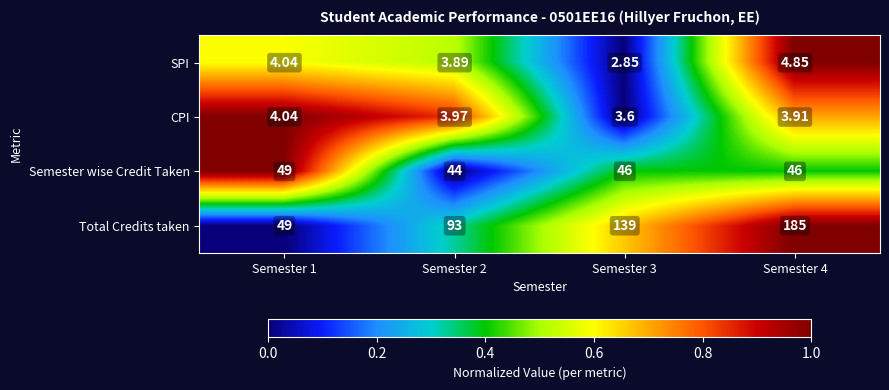

Which series changed the most between Semester 2 and Semester 4?

Total Credits taken